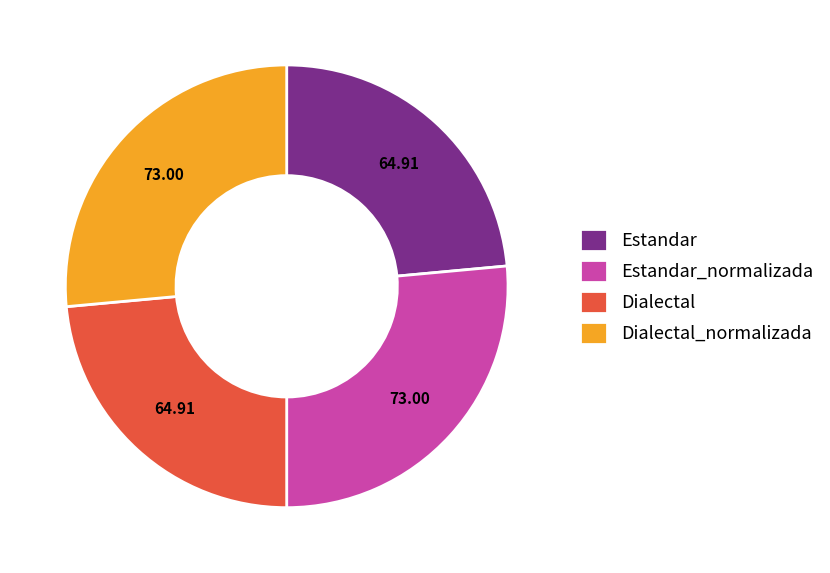

Combined, do Dialectal_normalizada and Estandar_normalizada account for over 50%?

Yes